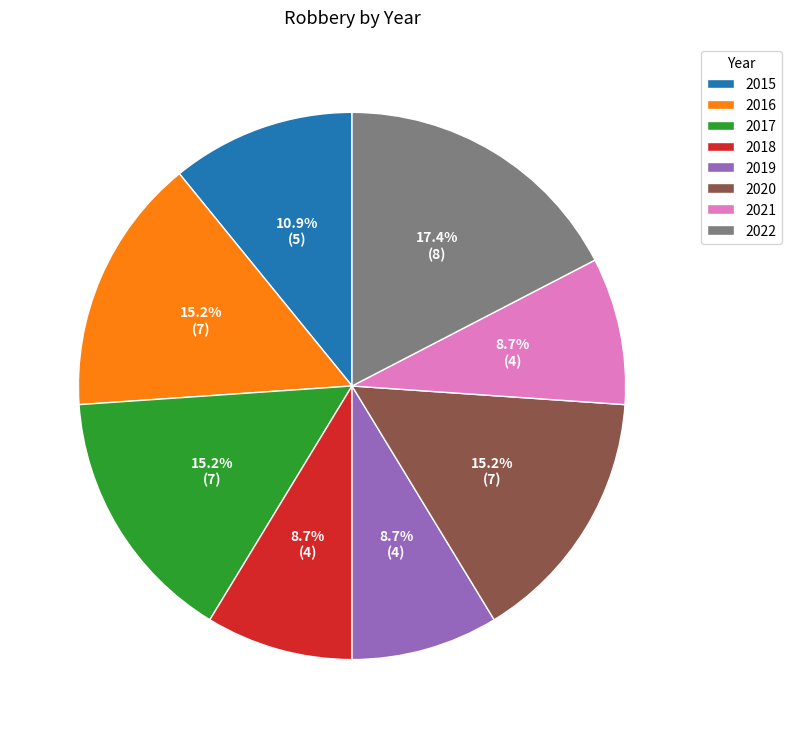

Which has a higher value, 2022 or 2018?

2022